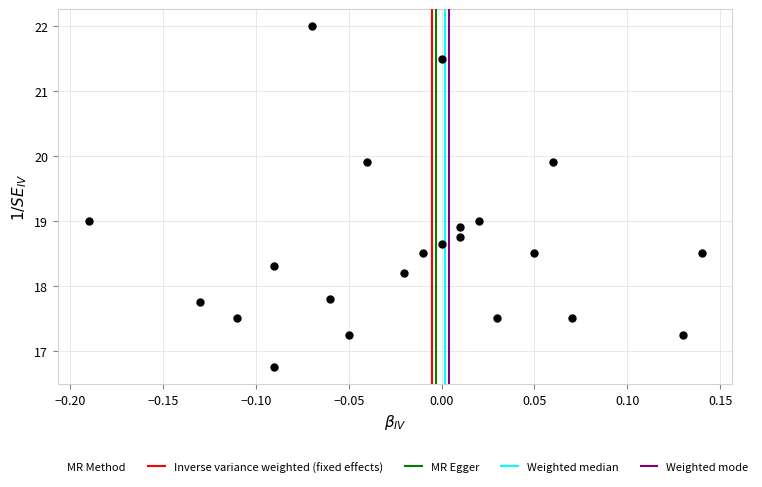

How many points are shown in the scatter plot?

22